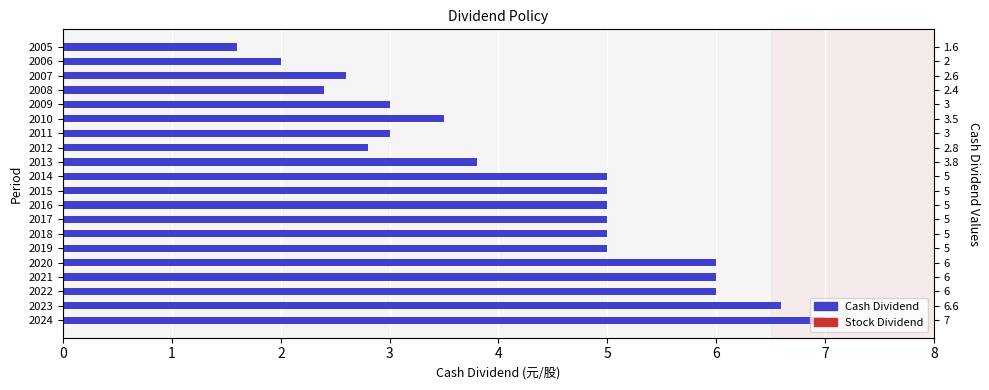

What is the difference between the values at 2017 and 2020?

1.0